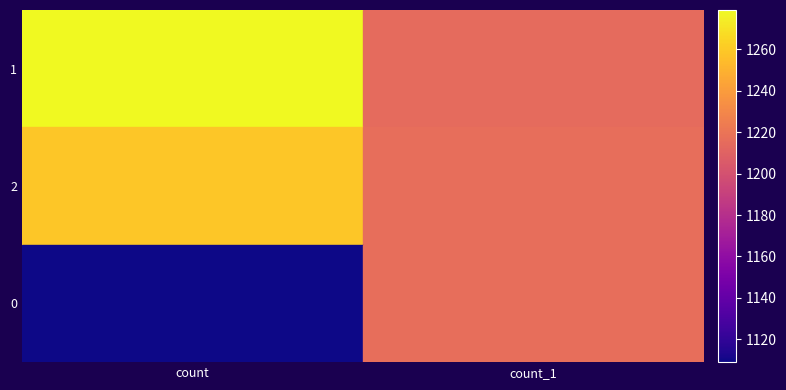

What is the total value across all series at count?

3647